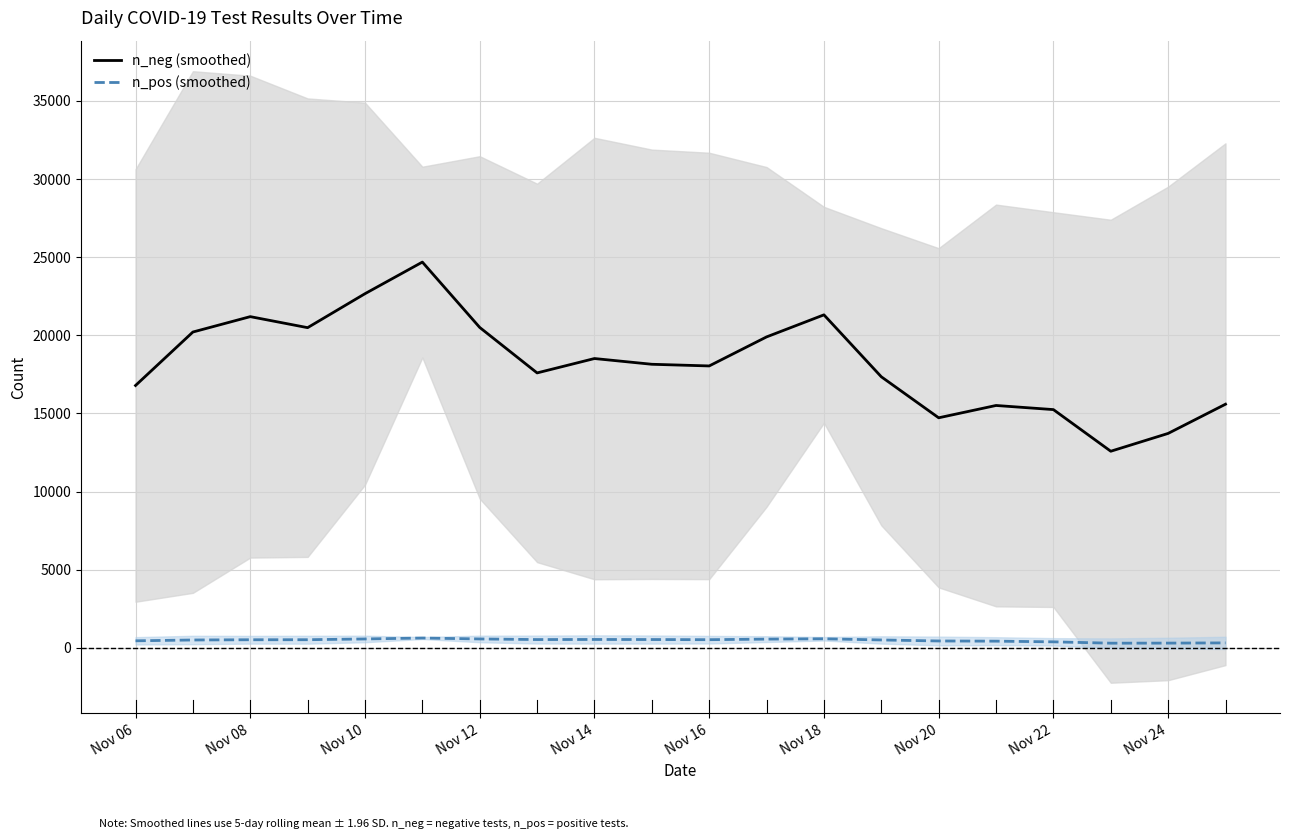

At which label is n_neg (smoothed) closest to 18633?

Nov 14